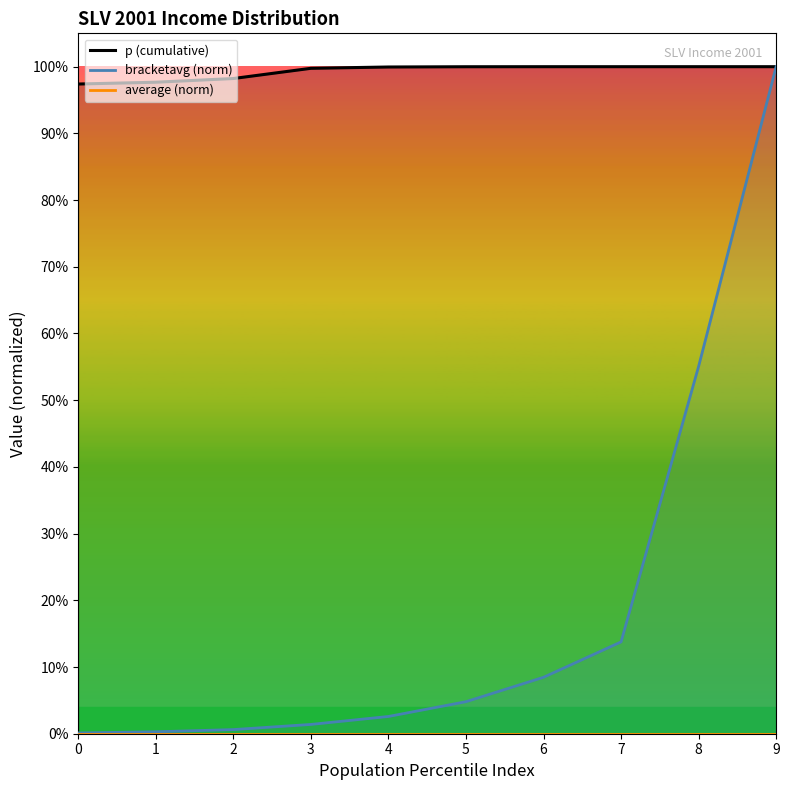

Between 3 and 9, which is larger?

9